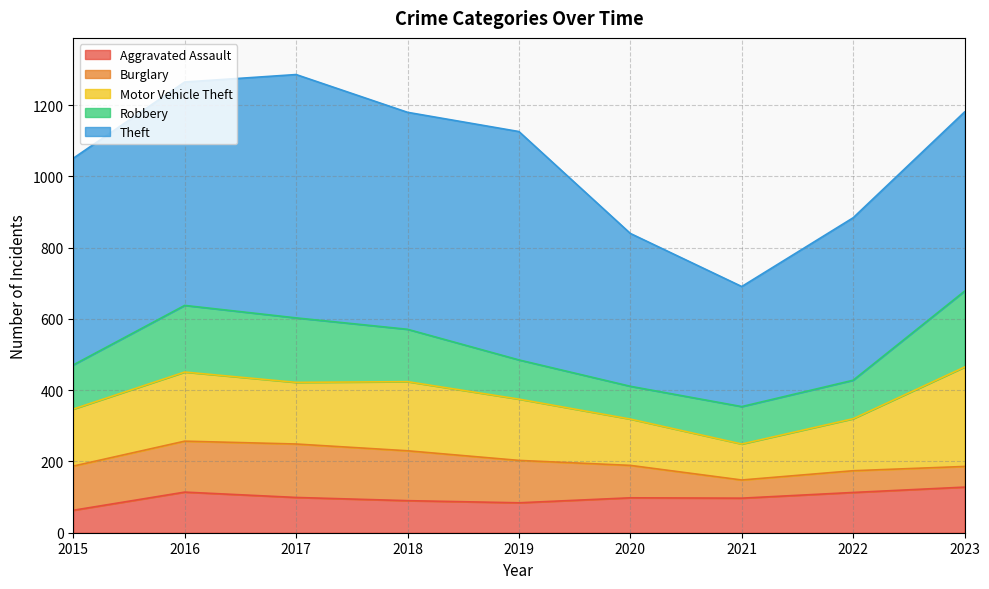

How many lines are shown in the chart?

5